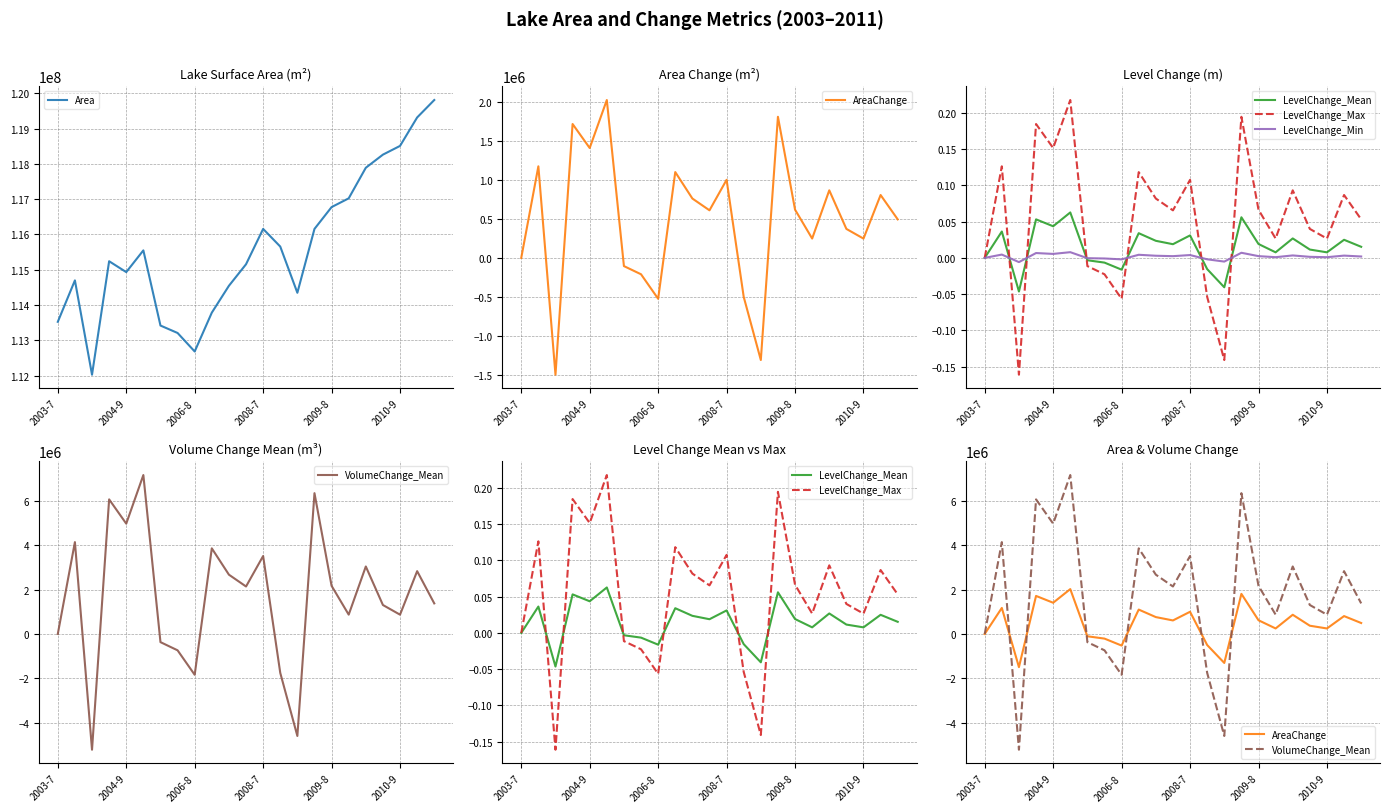

How many interior local valleys does the LevelChange_Max series have?

7